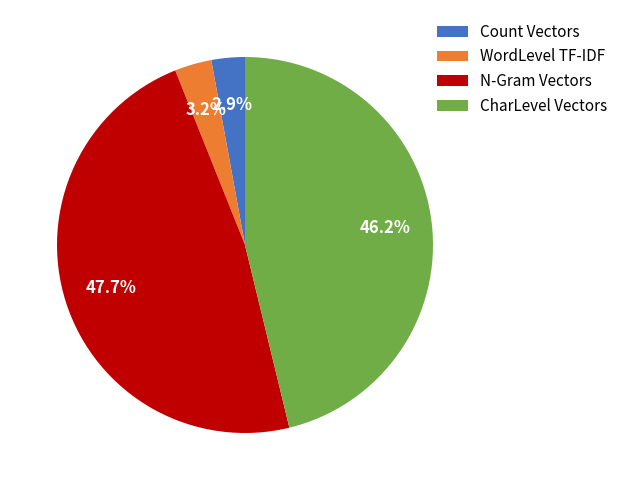

What is the total percentage of CharLevel Vectors and Count Vectors?

49.1%